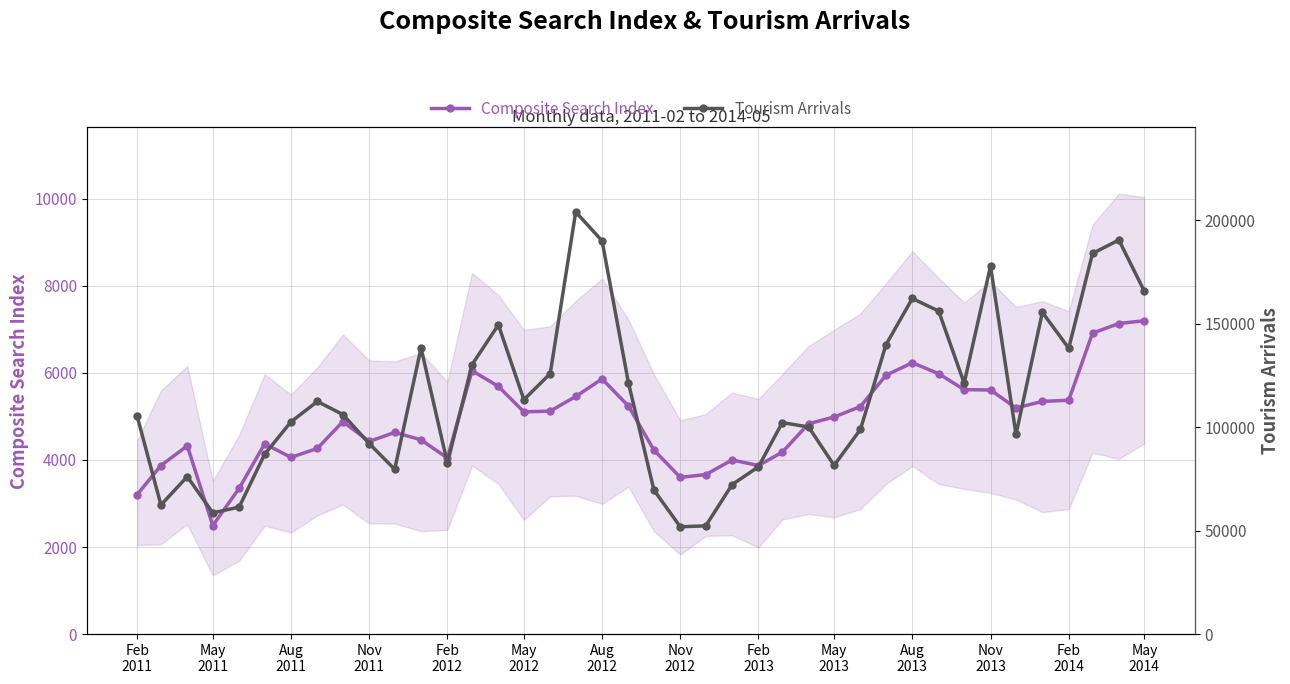

True or false: Tourism Arrivals and Composite Search Index cross at least once.

False